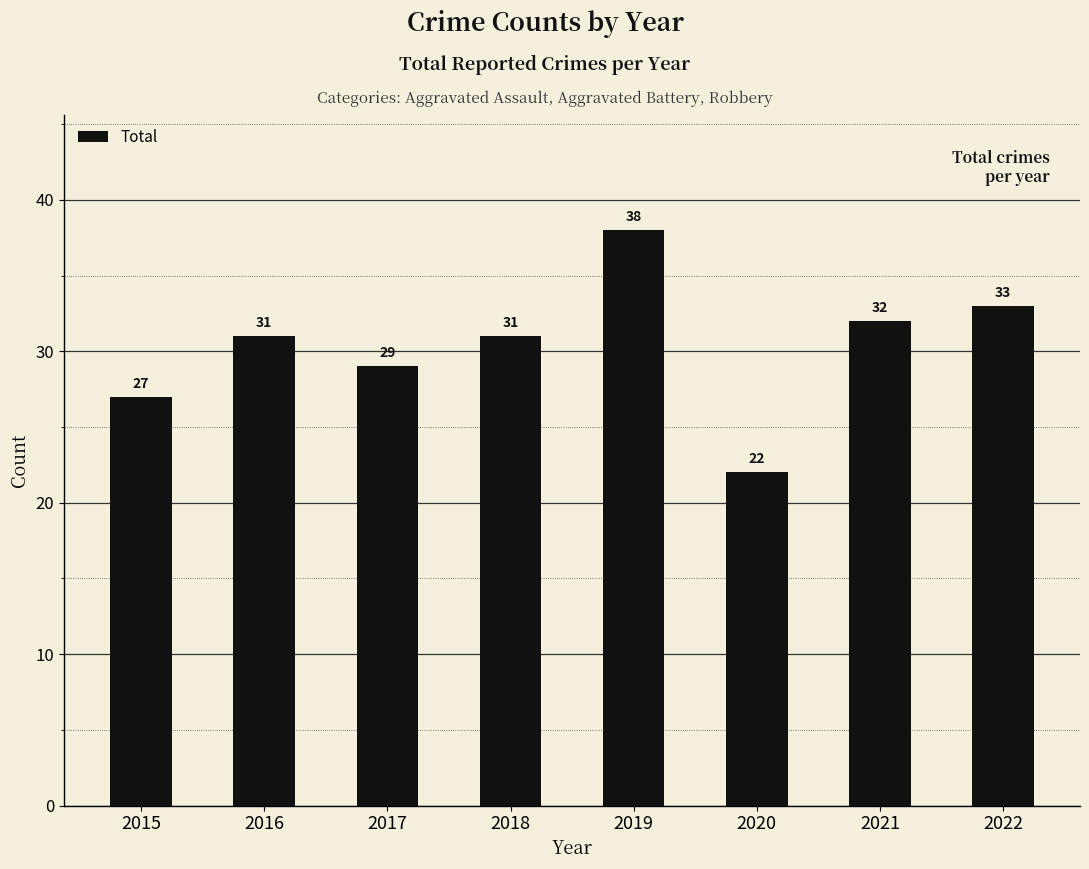

What value does the data have at 2021, to the nearest 10?

30